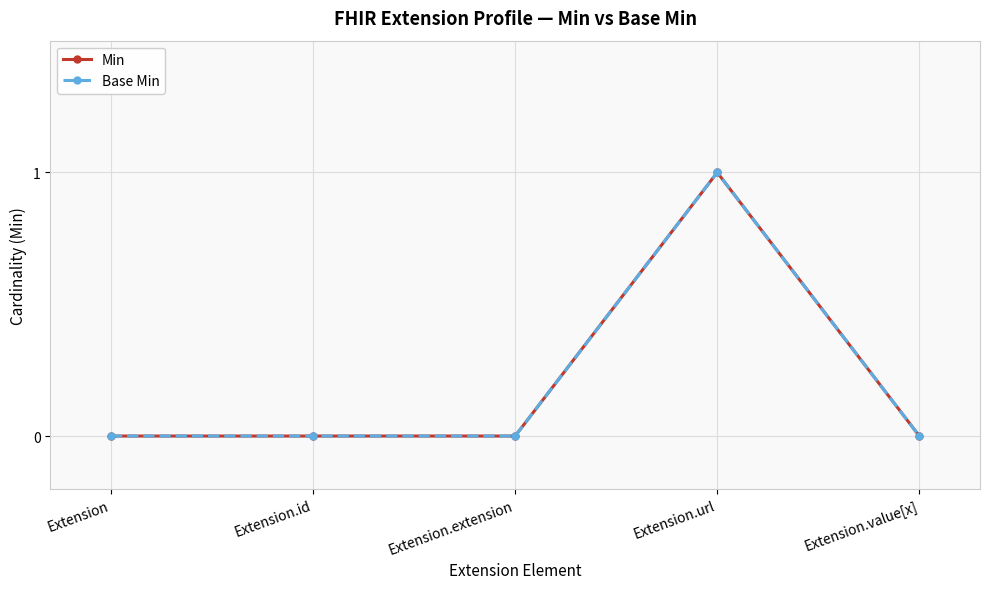

Is this an area chart (filled region under the line)?

No